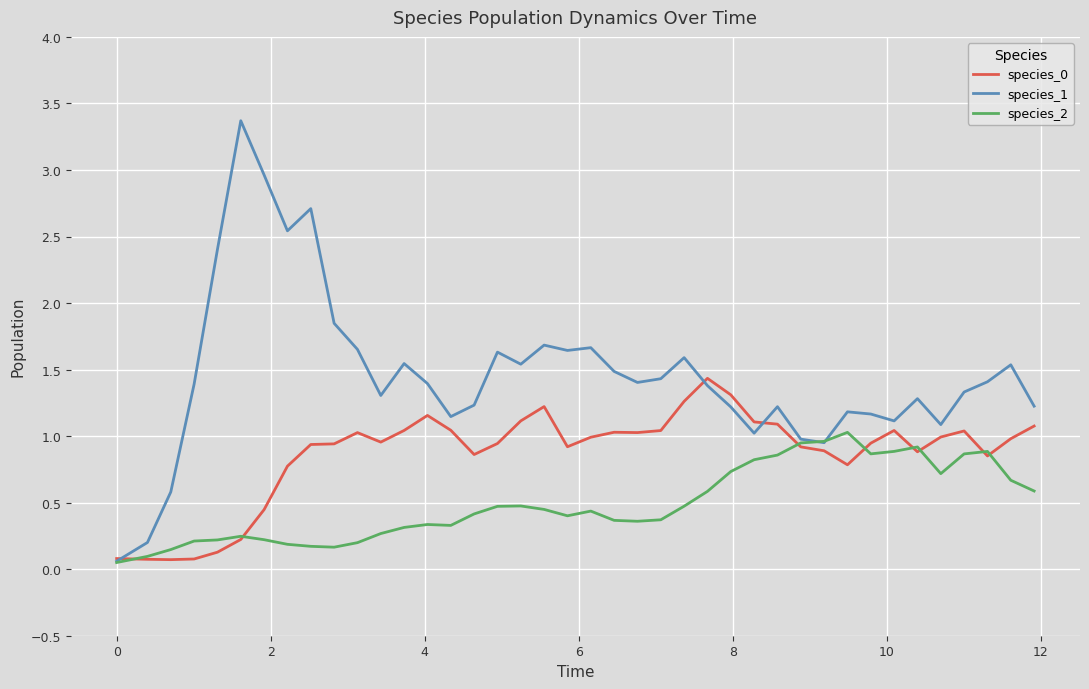

List the series in order of their peak value, highest first.

species_1, species_0, species_2